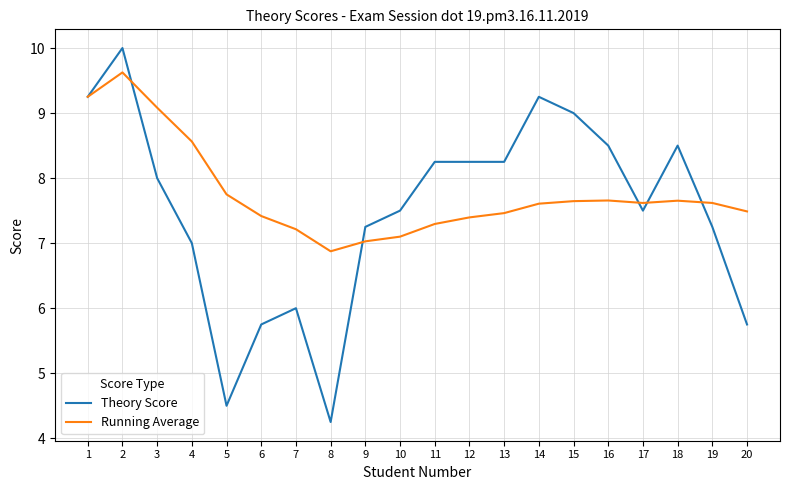

What is the sum of the Running Average values at 18 and 17?

15.3